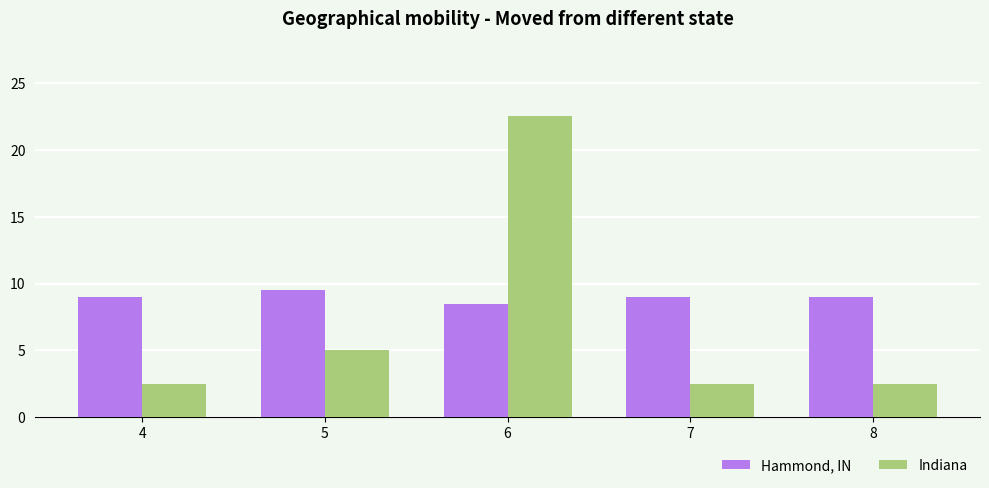

What value does the Hammond, IN series have at 7?

9.0